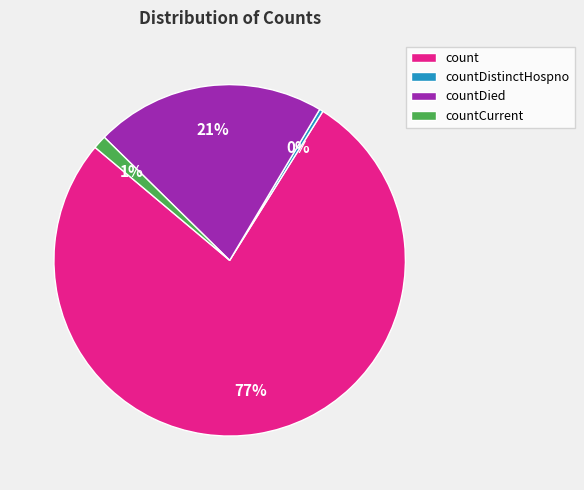

What is the majority slice?

count